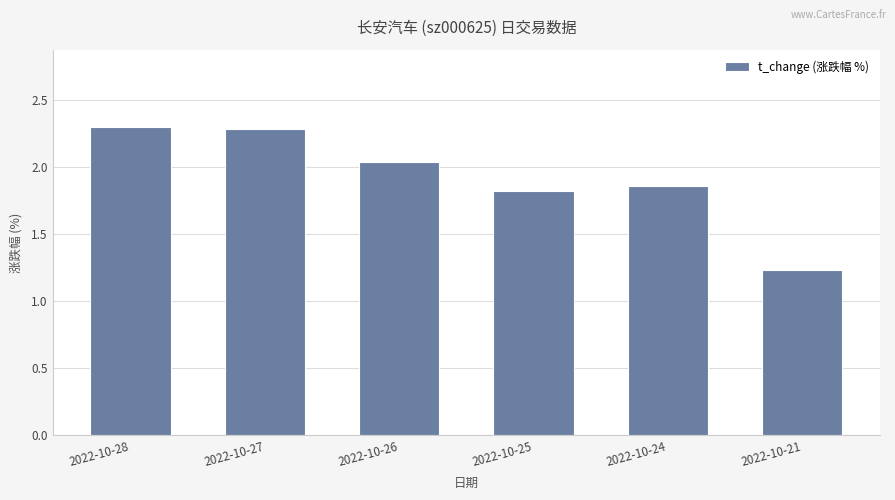

Between 2022-10-26 and 2022-10-25, which is larger?

2022-10-26